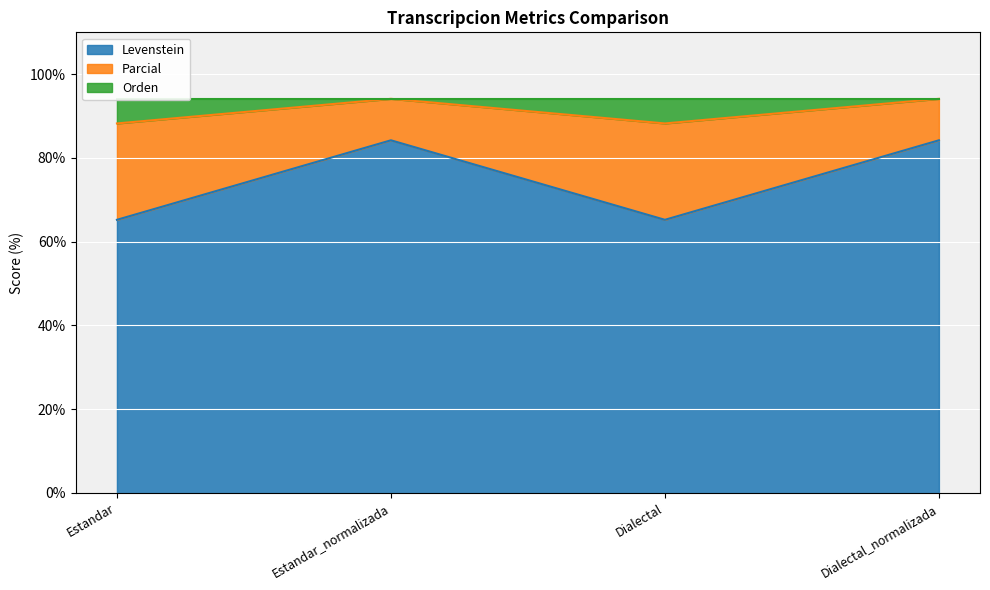

True or false: Parcial and Levenstein cross at least once.

False